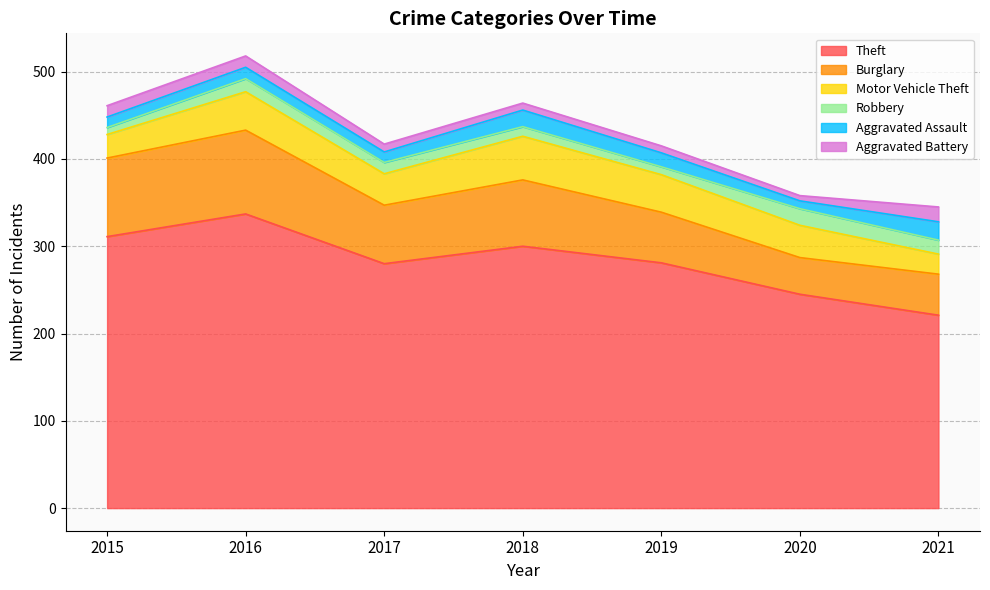

Between 2016 and 2021, which series saw the biggest shift?

Theft